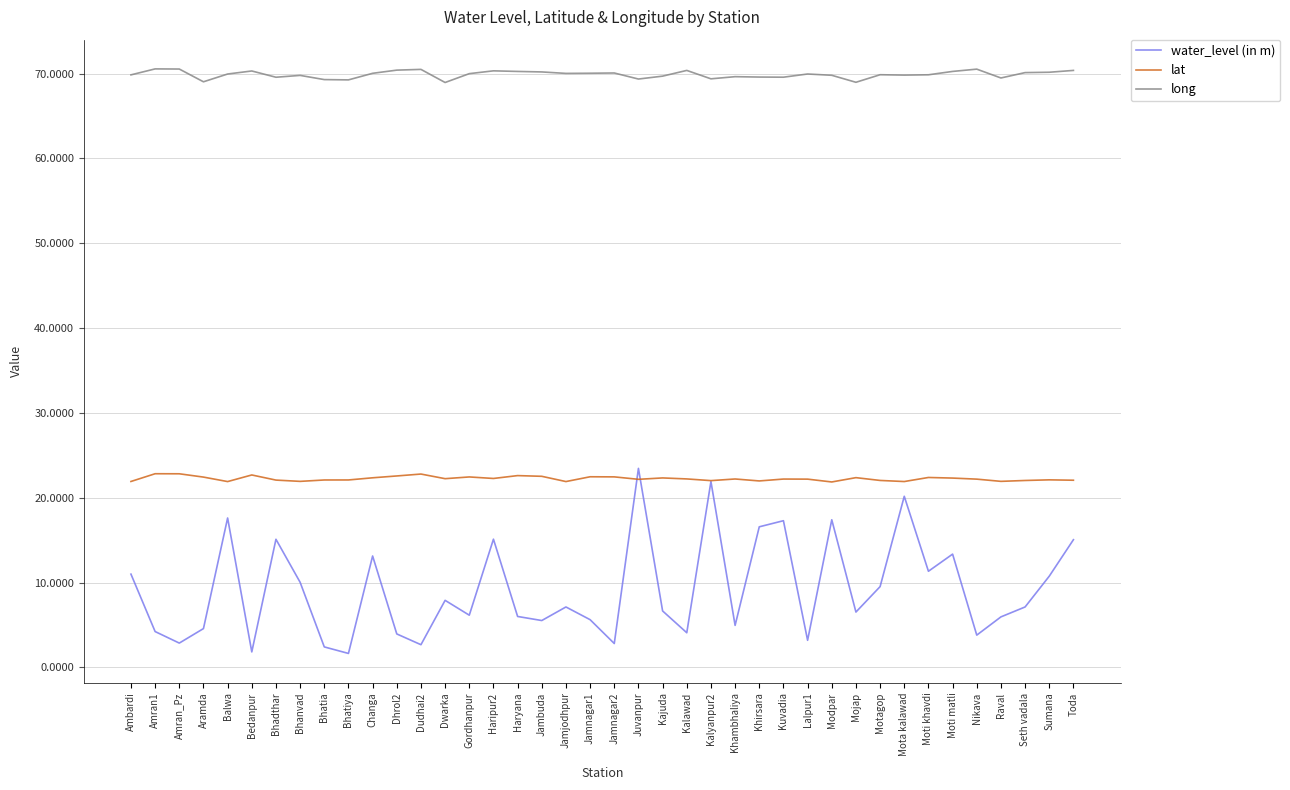

What is the difference between the maximum and minimum values in the water_level (in m) series?

21.8